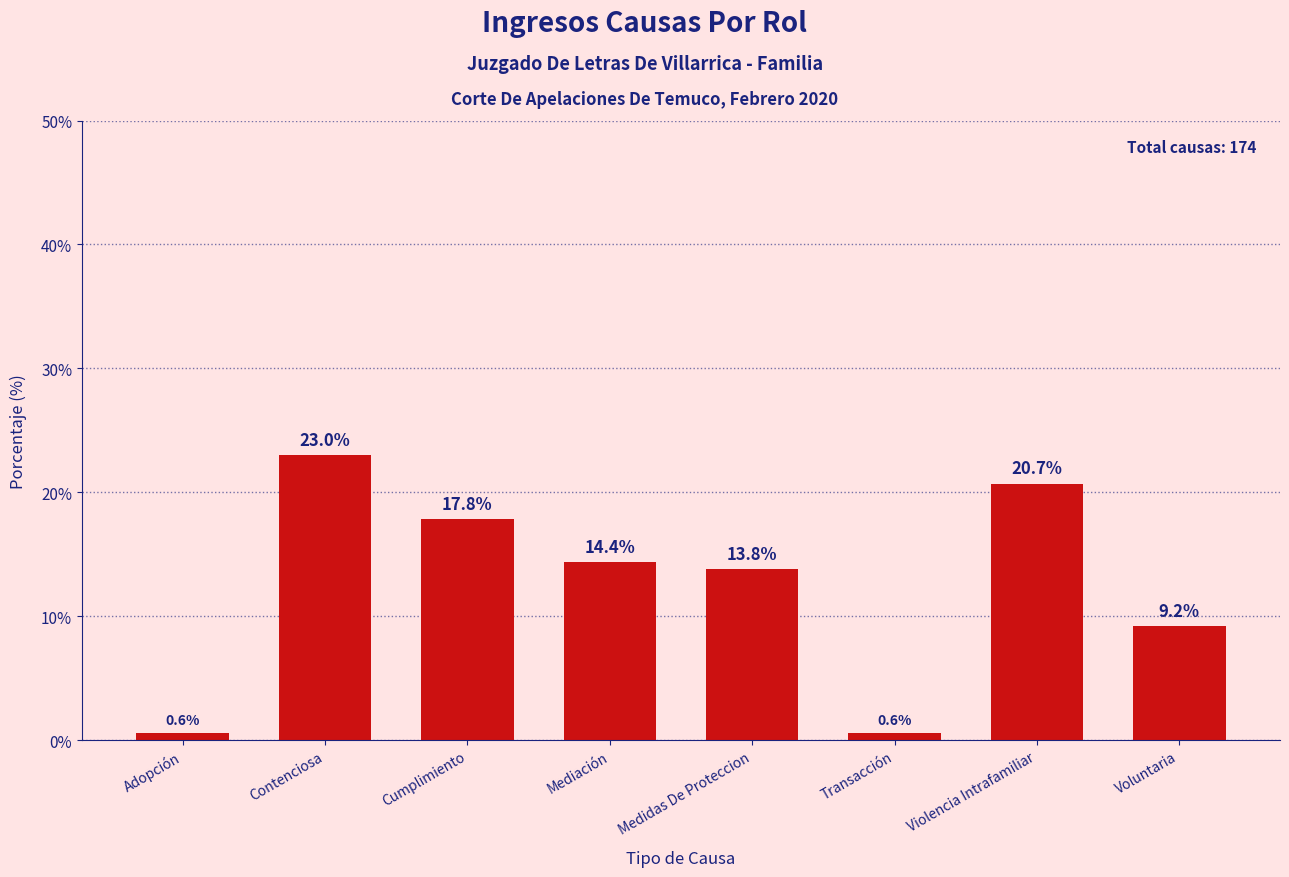

How many bars are there in total?

8